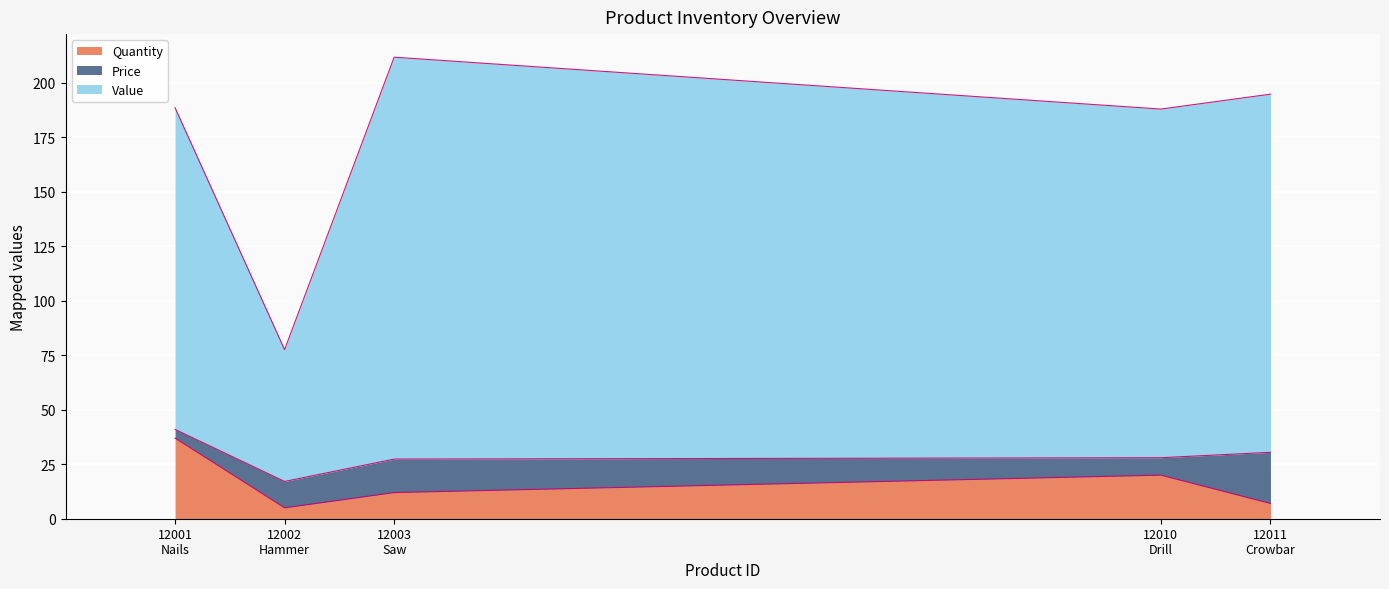

Is the value of Quantity at 12003
Saw greater than the value of Value at 12001
Nails?

No